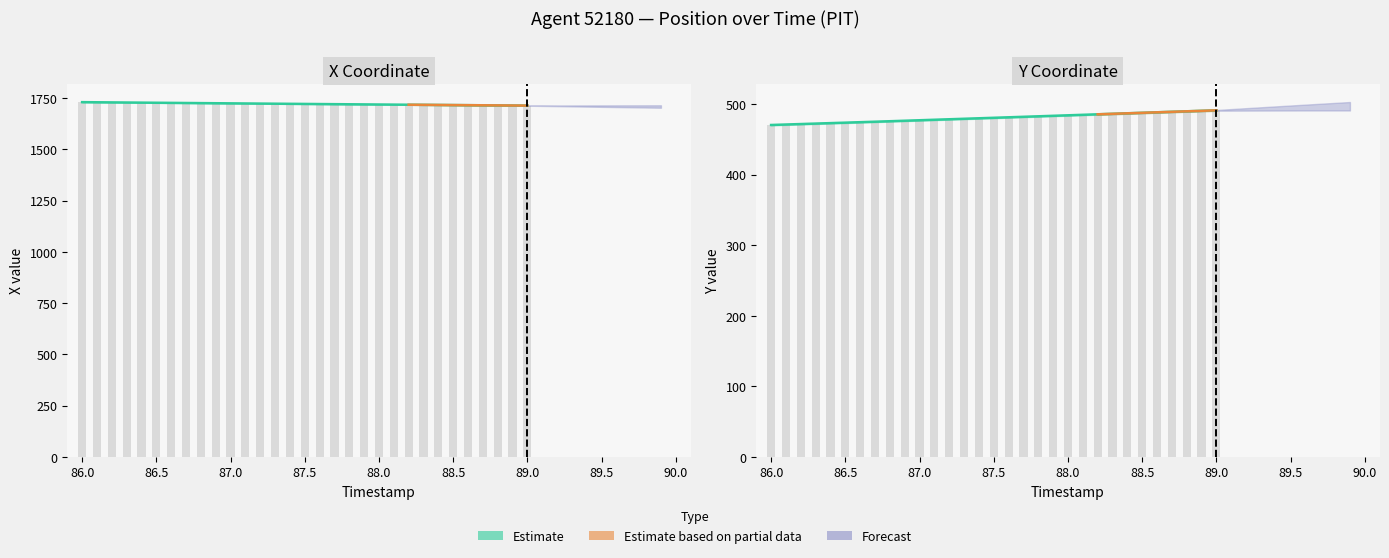

What is the label of the 23rd bar from the left?

88.2